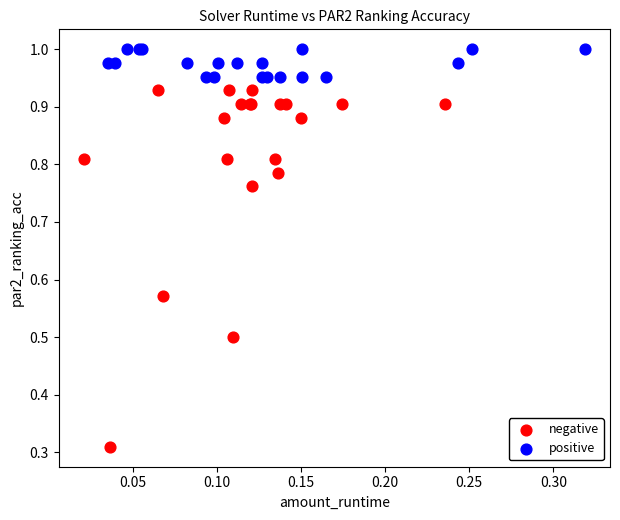

Which series reaches the maximum Y coordinate?

positive